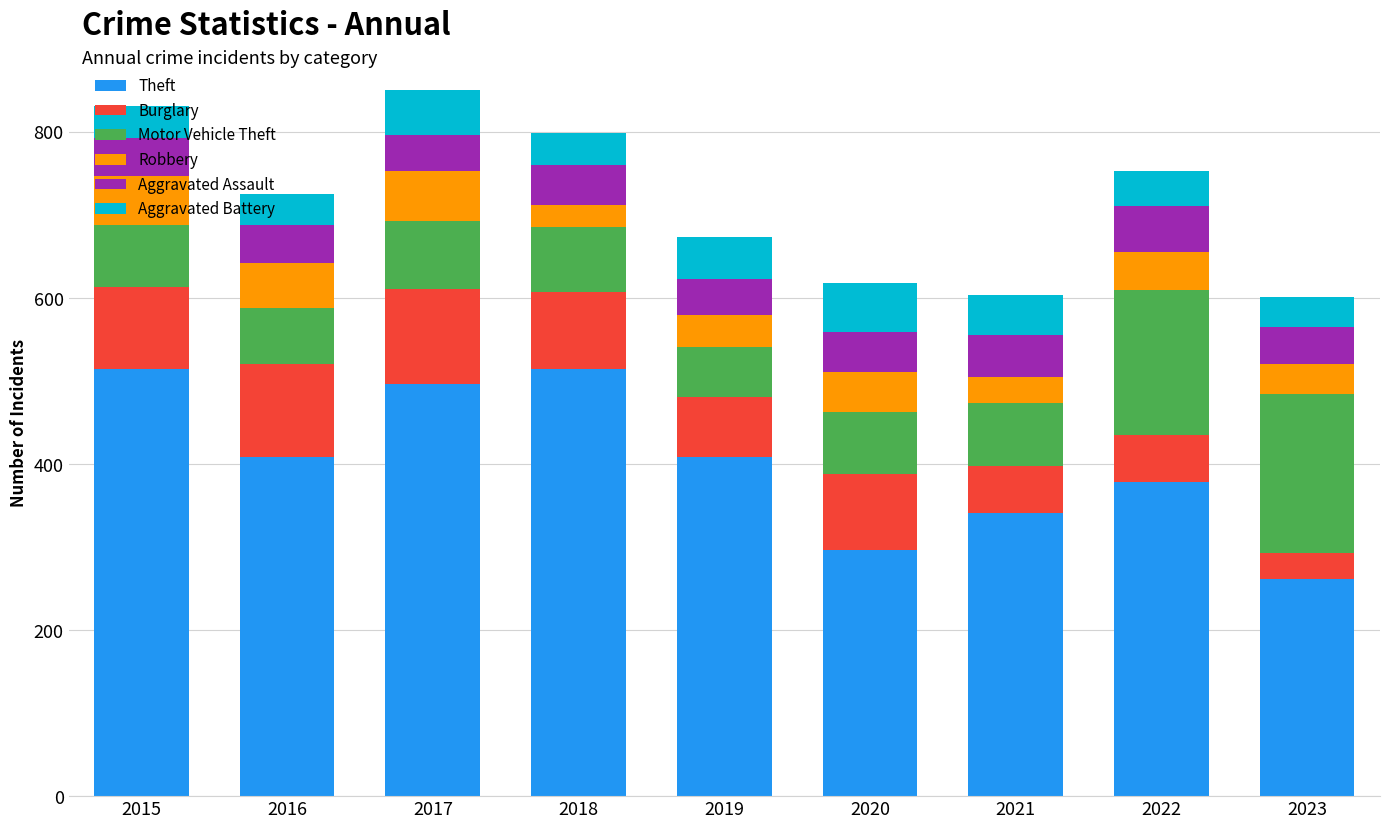

What is the total value across all series at 2022?

753